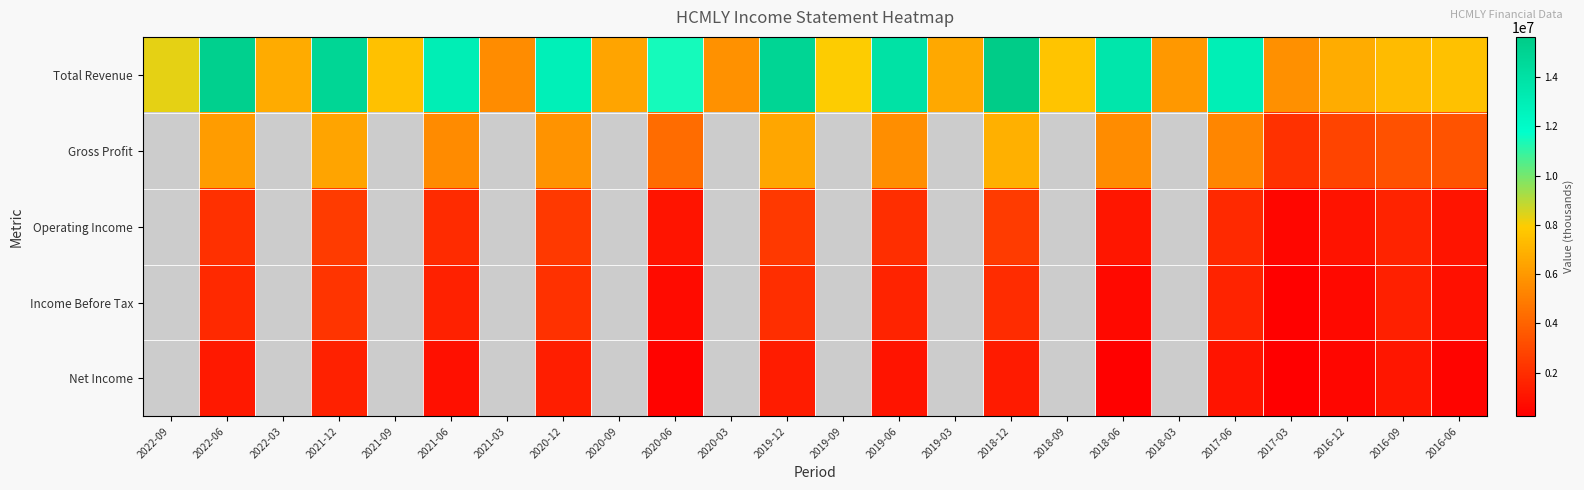

Count the number of categories in the chart.

24